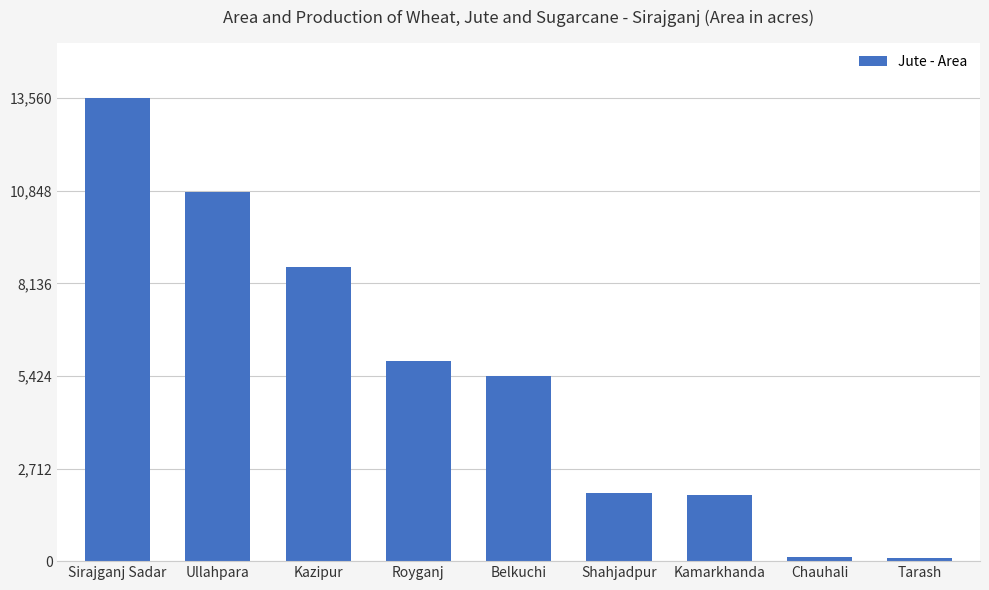

Does the chart contain any negative values?

No